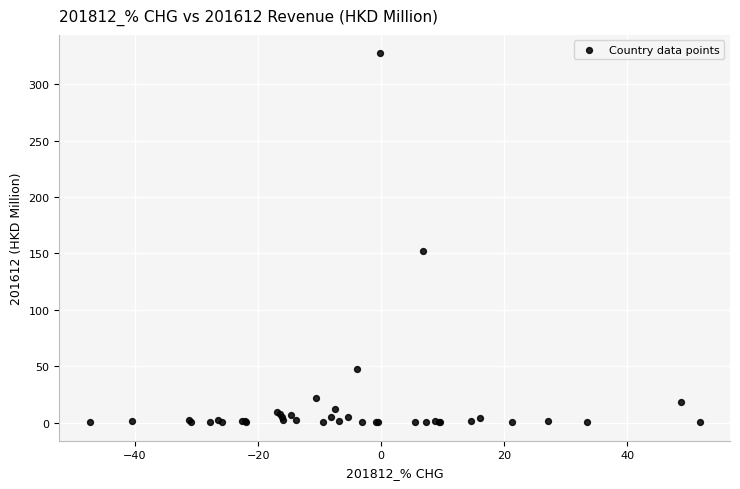

What Y value in the scatter plot is closest to 163?

152.1